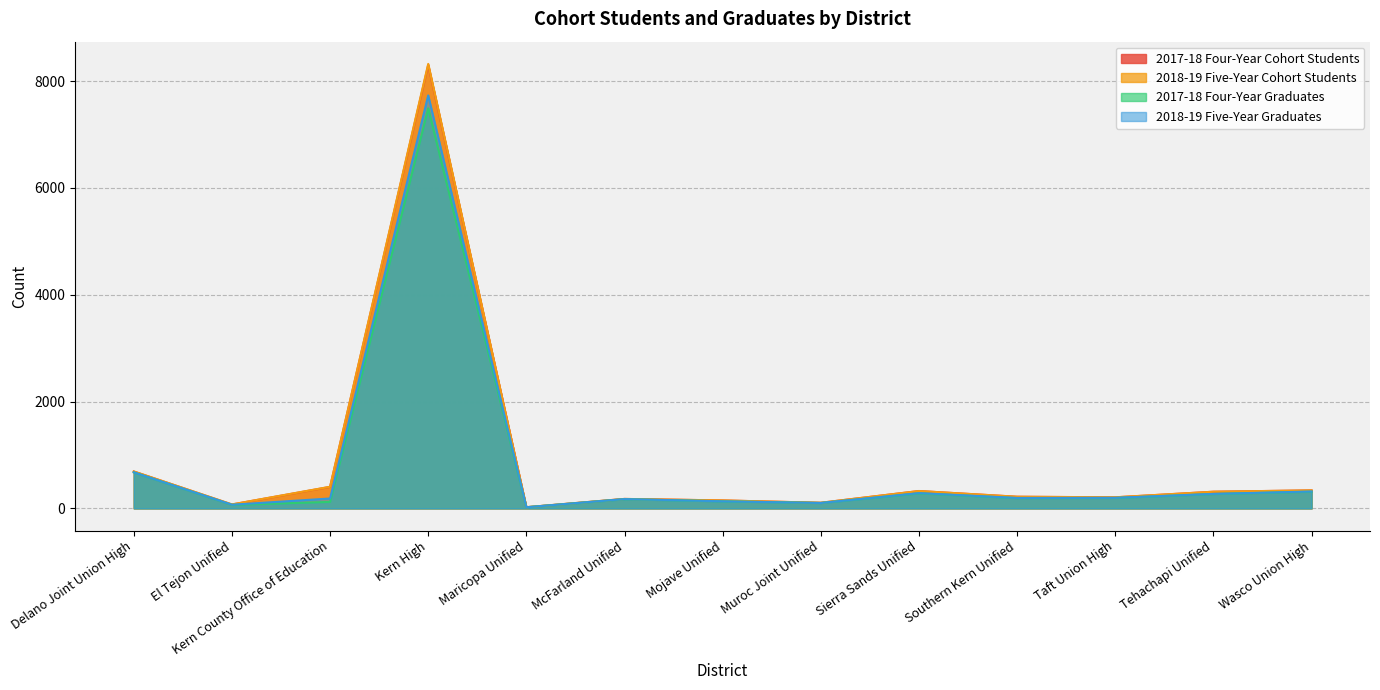

What is the approximate value of 2018-19 Five-Year Cohort Students at Kern High, to the nearest 50?

8300